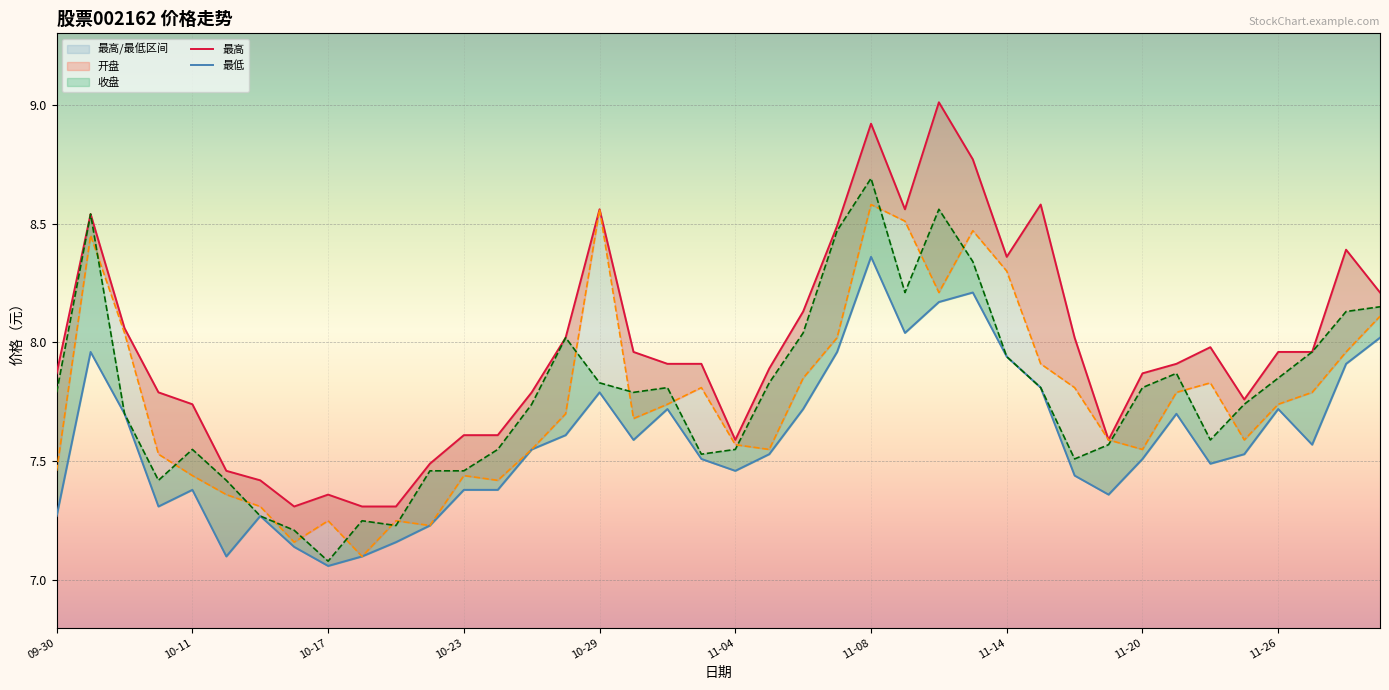

In 收盘, how many points are lower than both neighbors (excluding endpoints)?

8